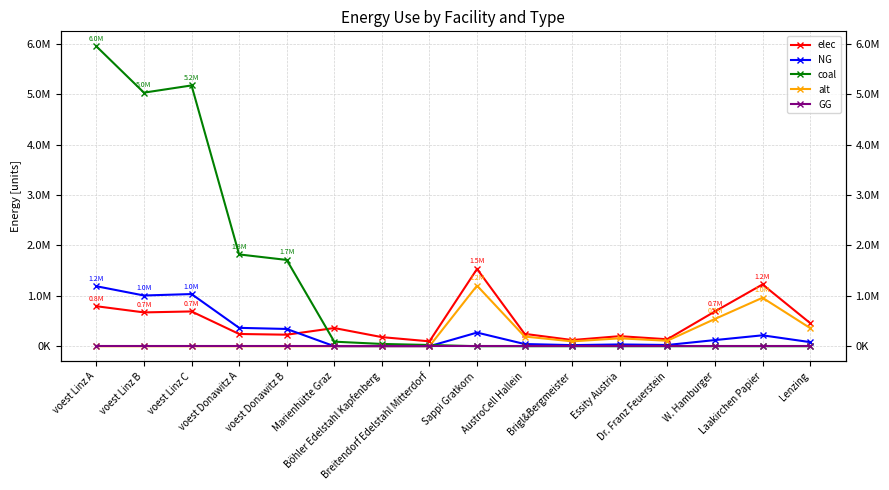

Which series has the largest total across all categories?

coal